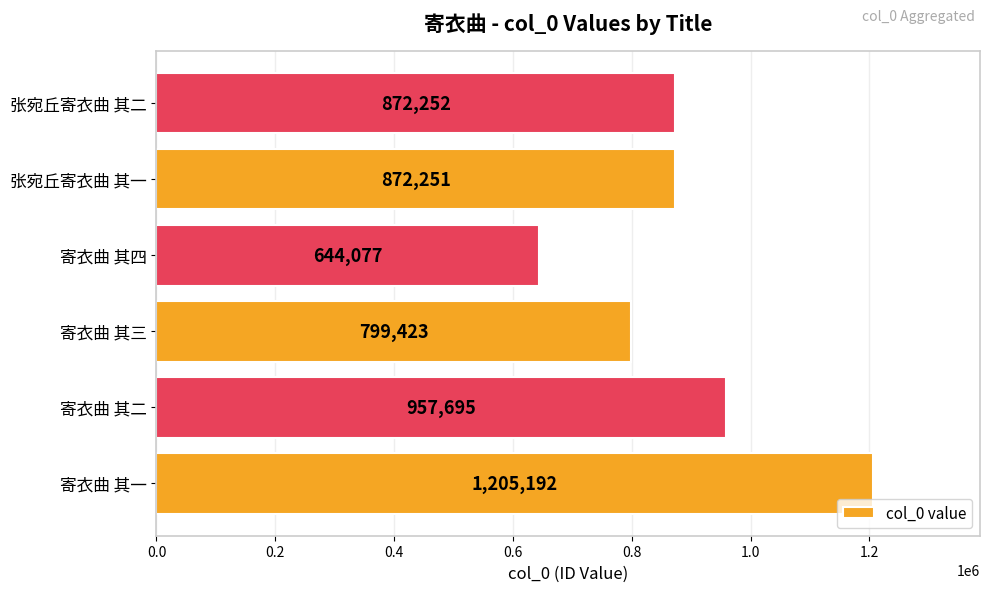

Is it true that the value at 寄衣曲 其四 is 644077?

True